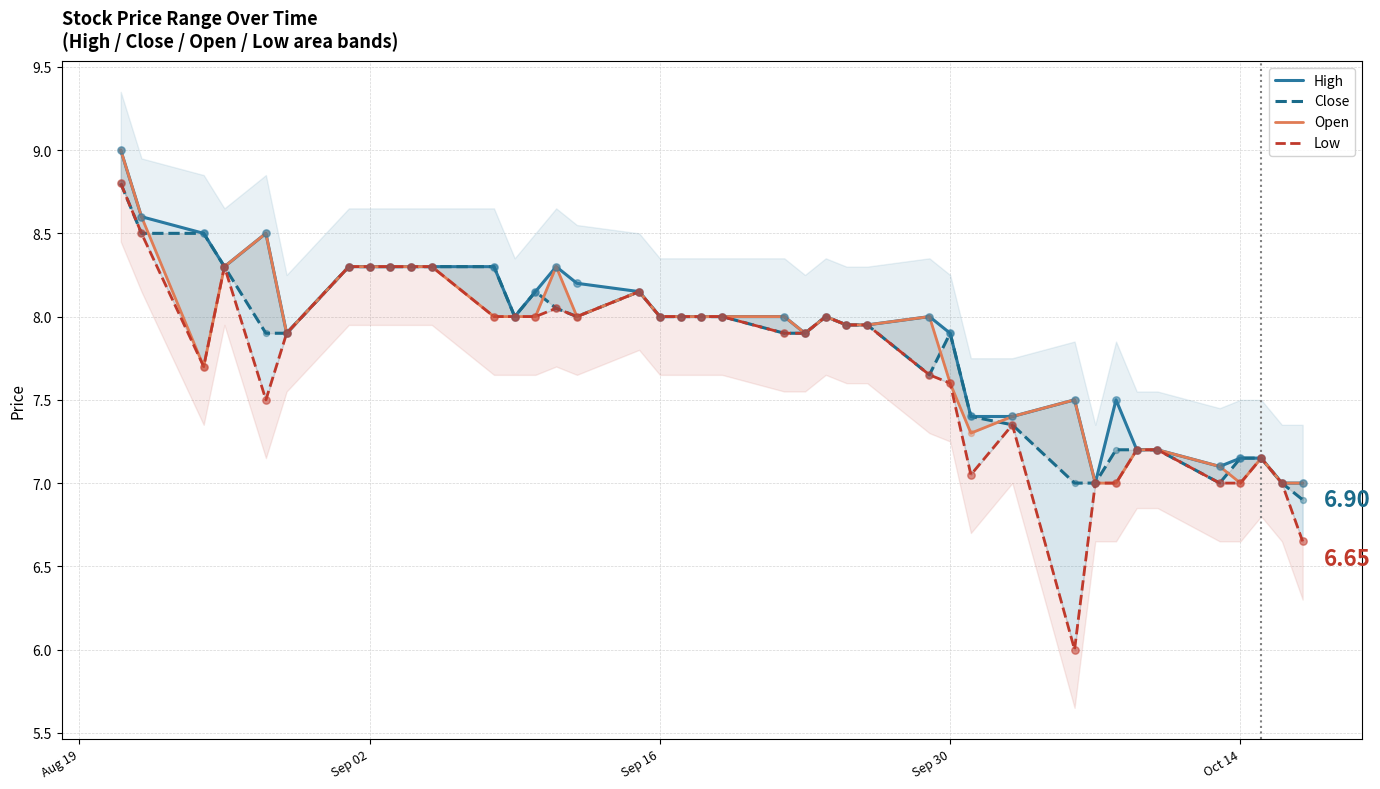

Is the value of Open at 6 greater than the value of Close at 19?

Yes